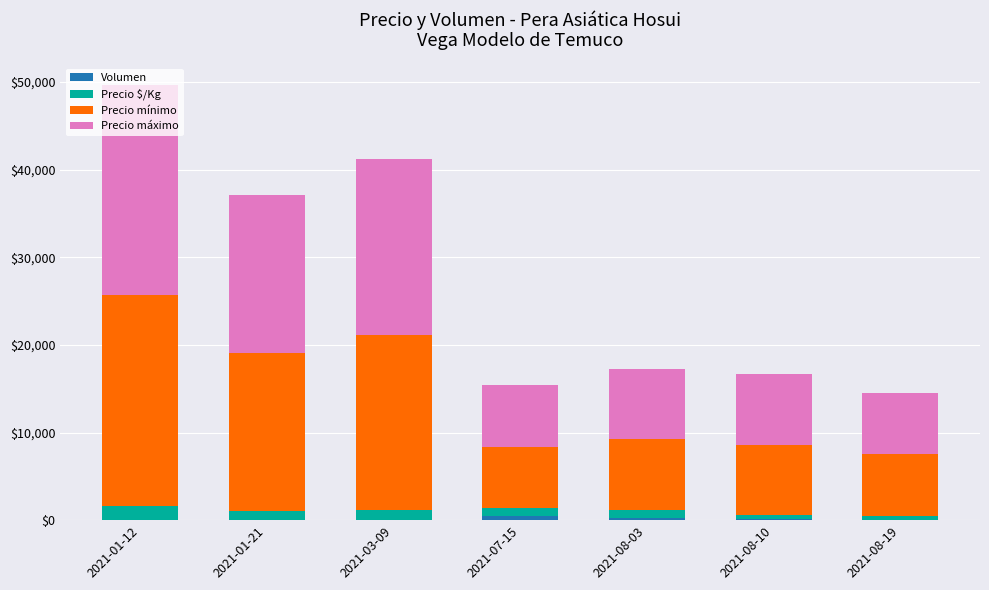

Rank the categories by Precio máximo value from highest to lowest.

2021-01-12, 2021-03-09, 2021-01-21, 2021-08-03, 2021-08-10, 2021-07-15, 2021-08-19